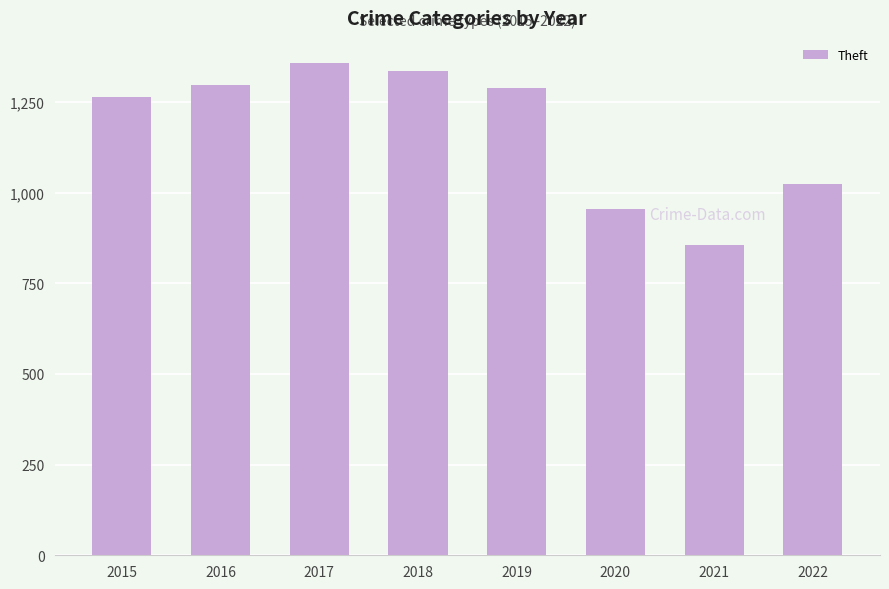

Where does the data first go above 1288?

2016